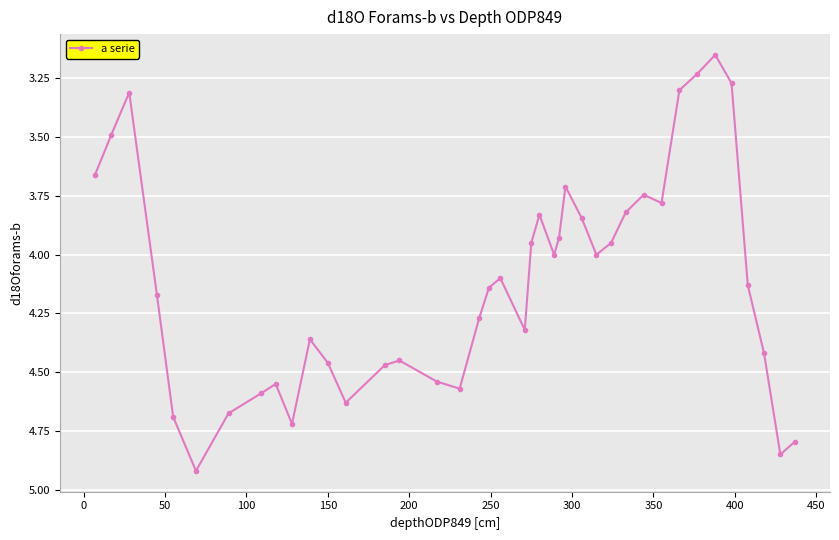

How many points are lower than both their immediate neighbors (excluding endpoints)?

9